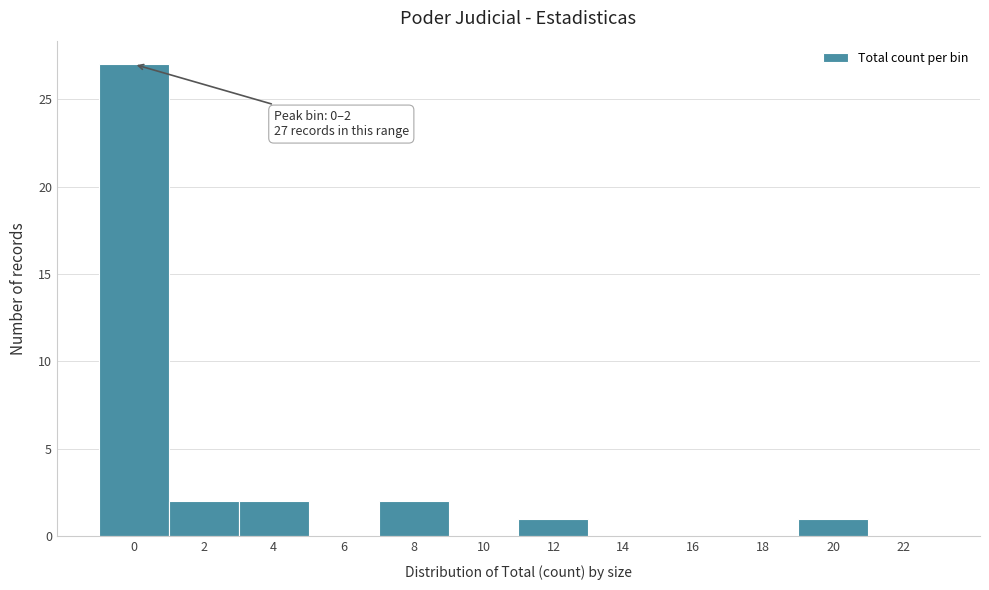

Reading left to right, list all the values displayed in this chart.

0=27	2=2	4=2	6=0	8=2	10=0	12=1	14=0	16=0	18=0	20=1	22=0